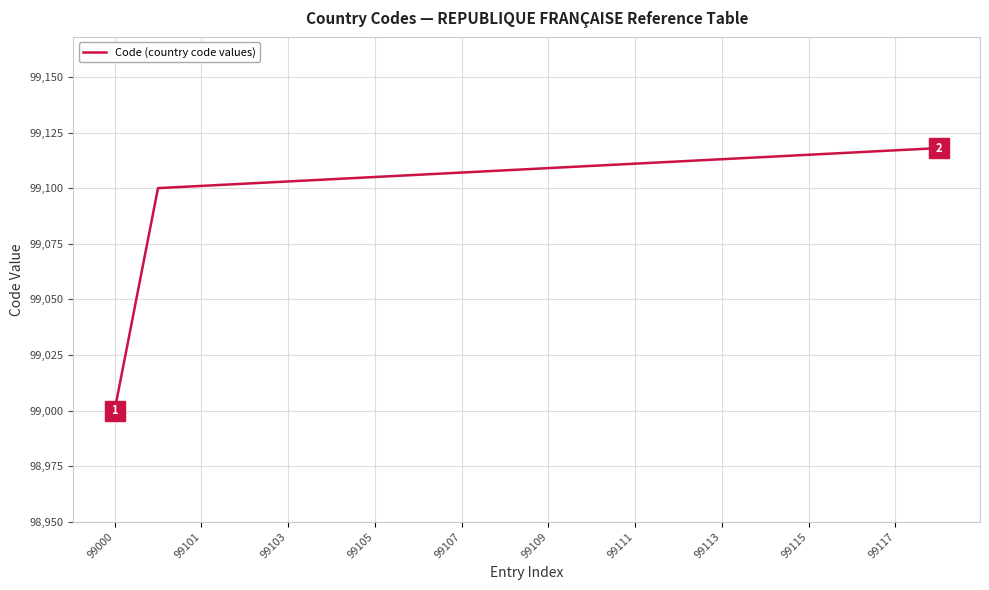

What is the smallest value displayed?

99000